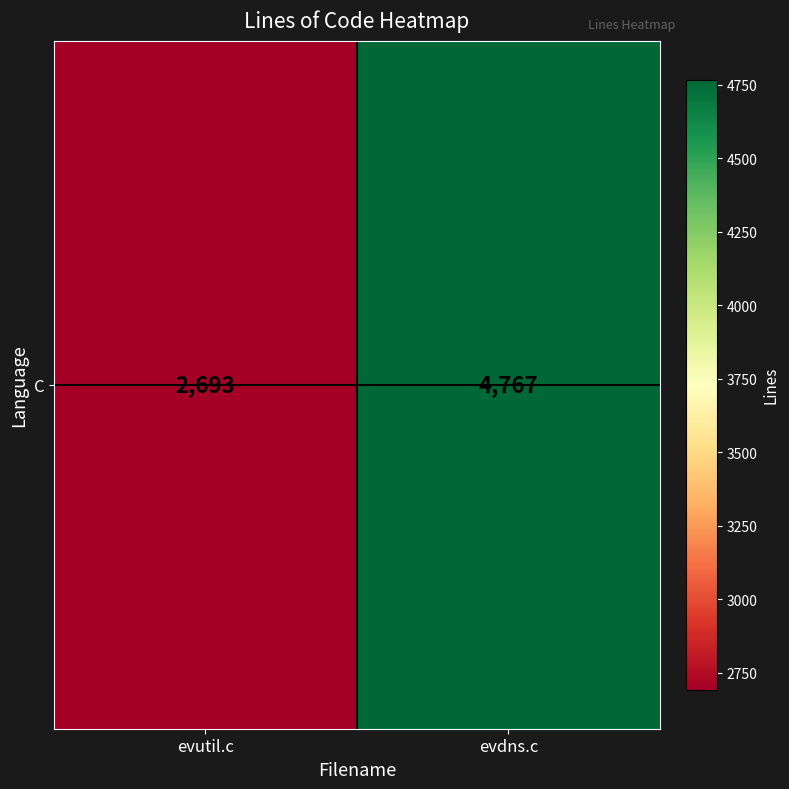

At which category does the chart reach its peak across all series?

evdns.c